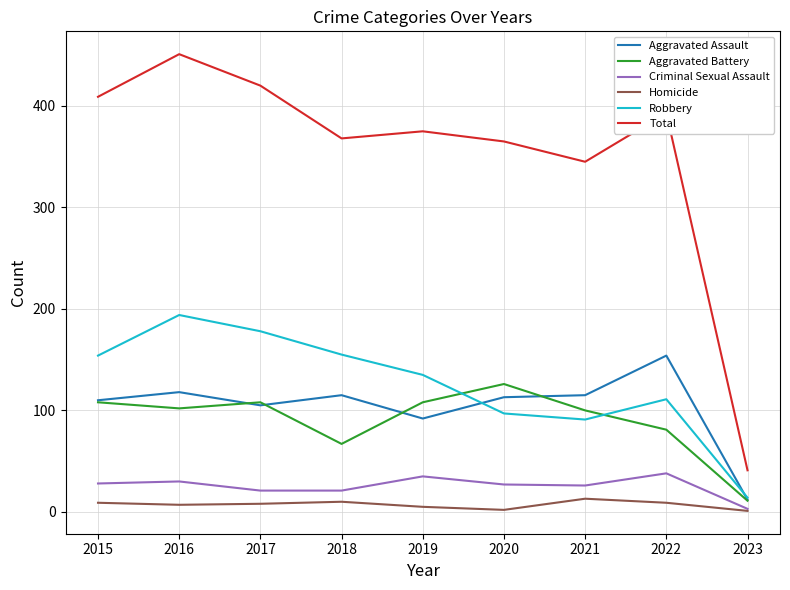

At 2018, list the series in order from largest to smallest.

Total, Robbery, Aggravated Assault, Aggravated Battery, Criminal Sexual Assault, Homicide